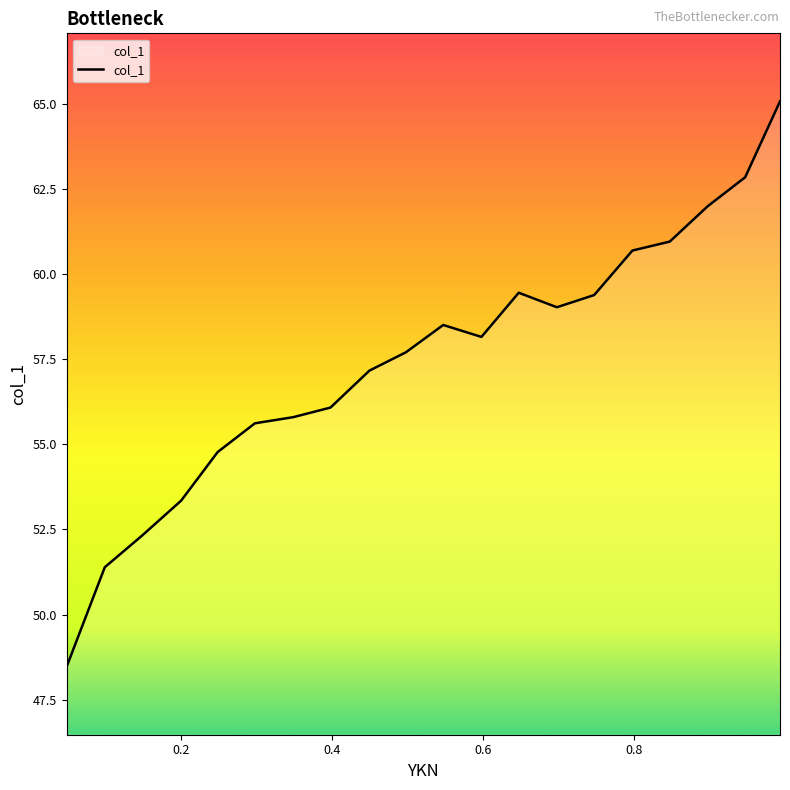

What is the greatest value displayed?

65.1